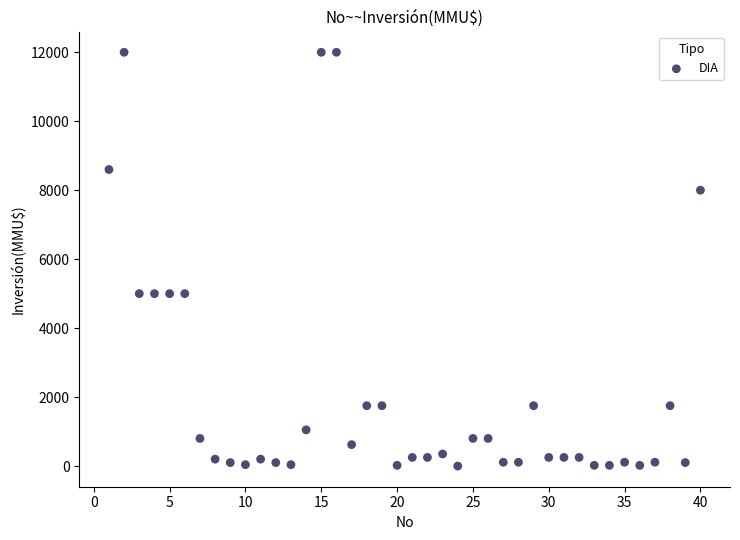

What is the range of Y values (max minus min)?

12000